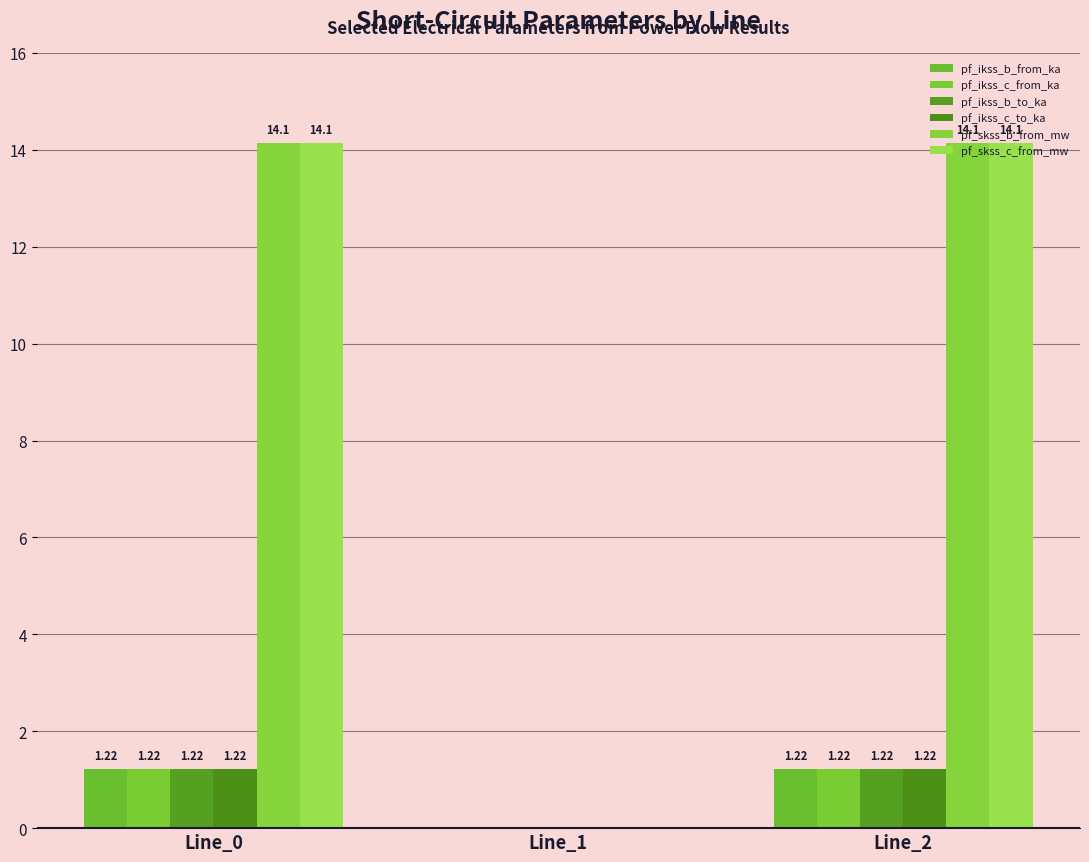

At which label does pf_skss_c_from_mw first exceed 14?

Line_0